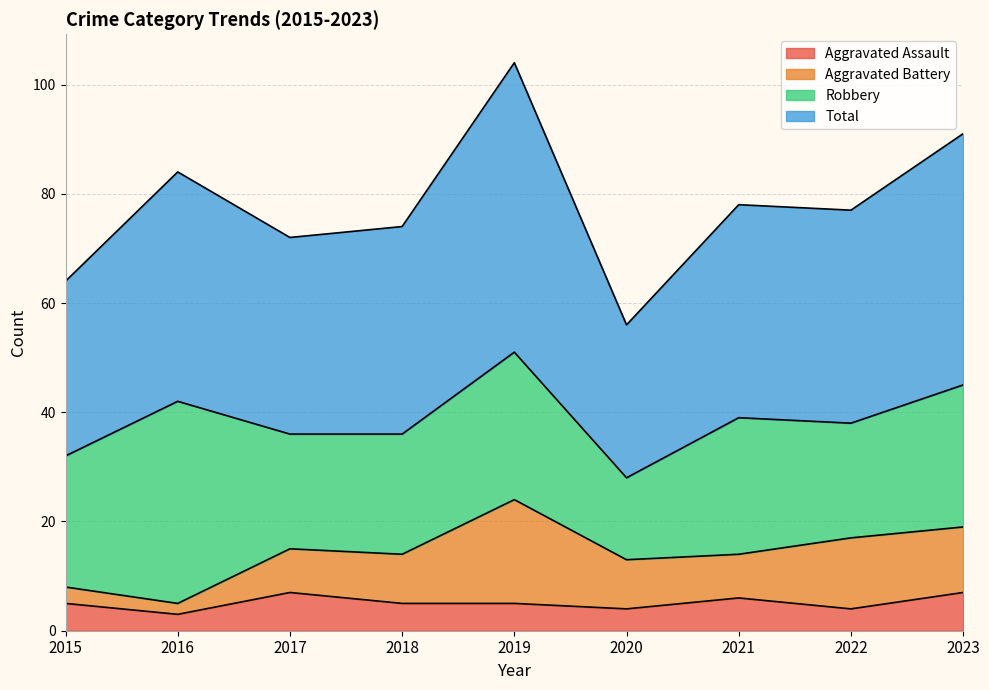

What is the approximate value of Total at 2021, to the nearest 10?

80